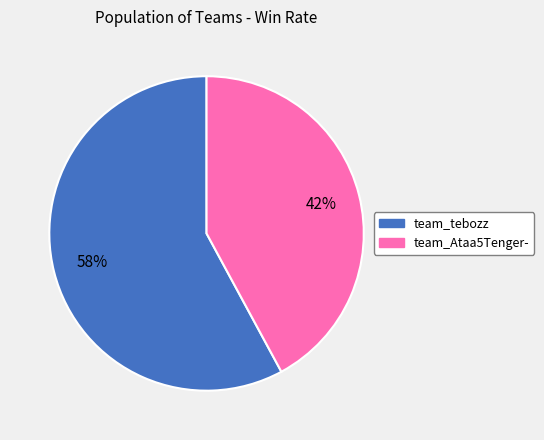

To the nearest percent, what percentage of the pie is team_Ataa5Tenger-?

42%